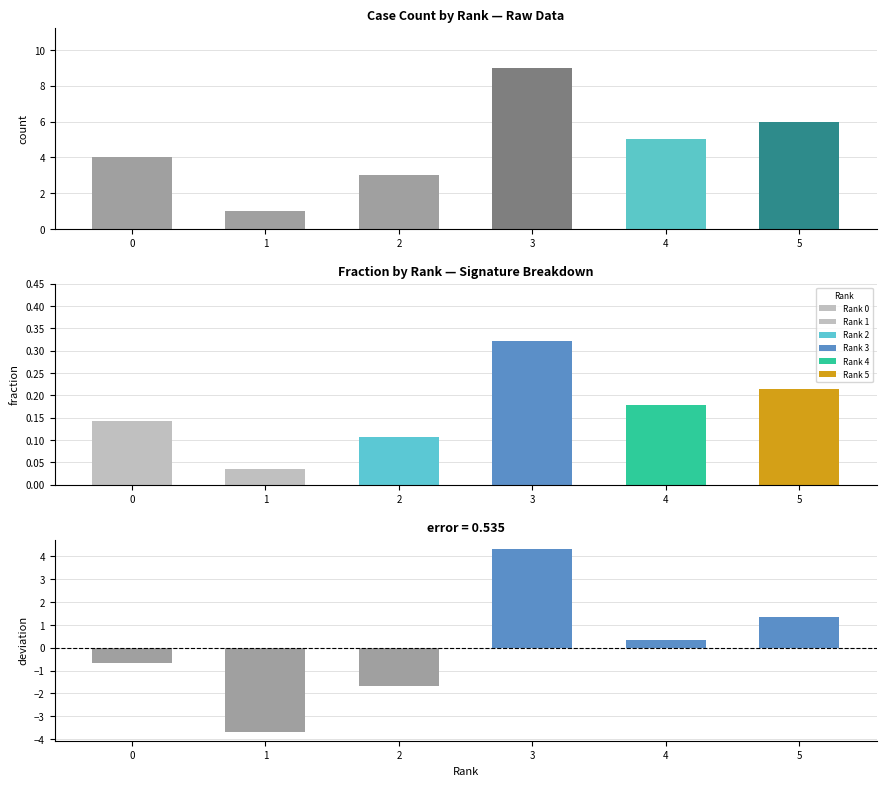

Which category has the highest value across all series?

3